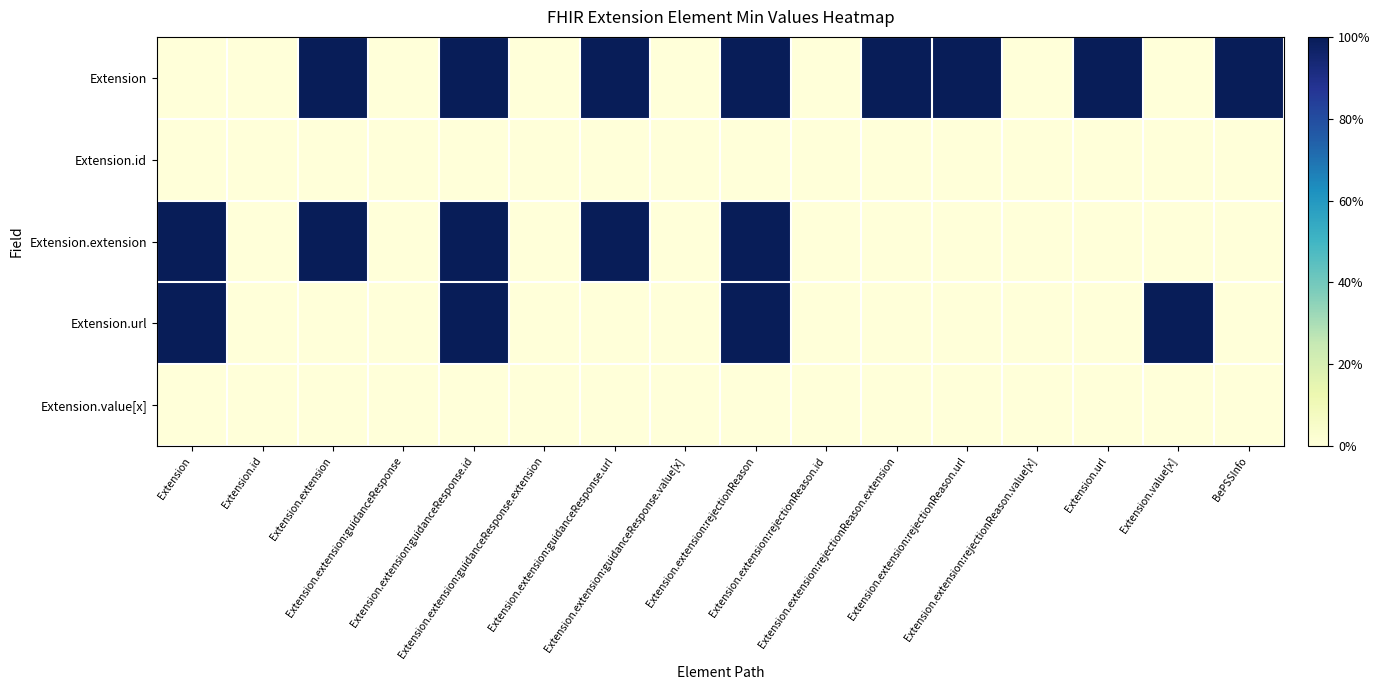

Which series has the largest total across all categories?

Extension